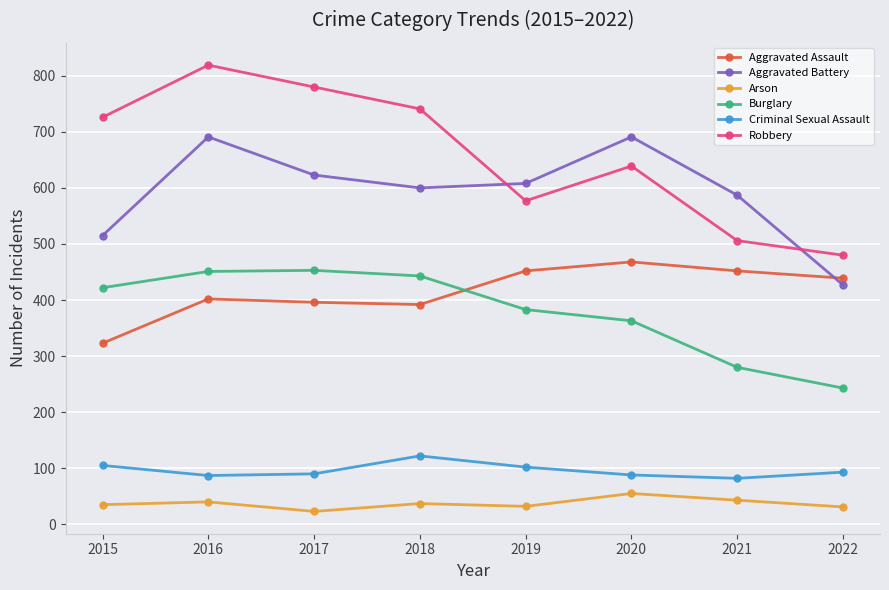

True or false: Robbery and Burglary intersect in this chart.

False